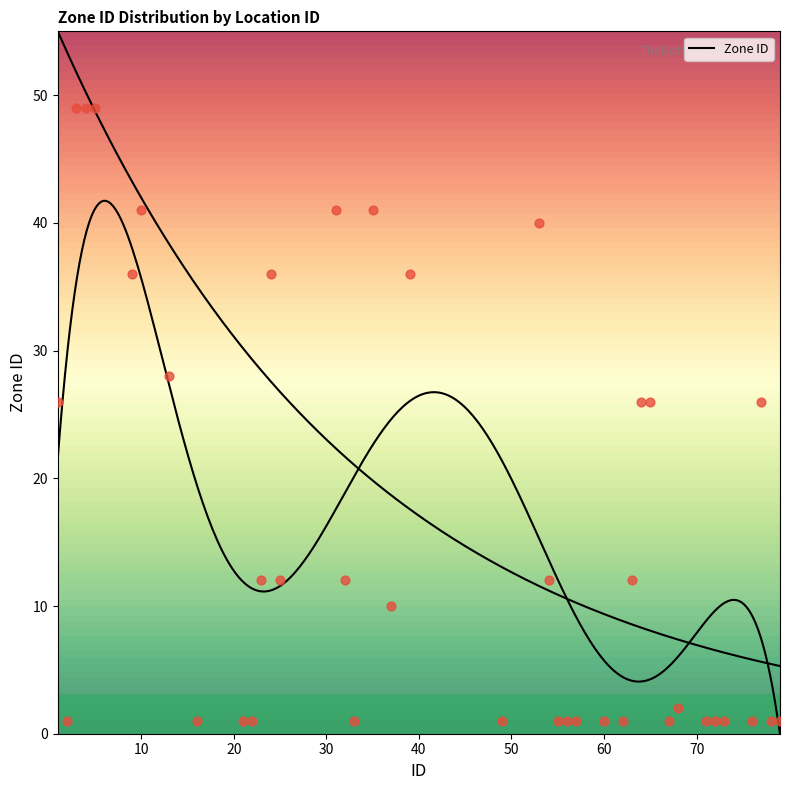

Between 21 and 77, which is larger?

77